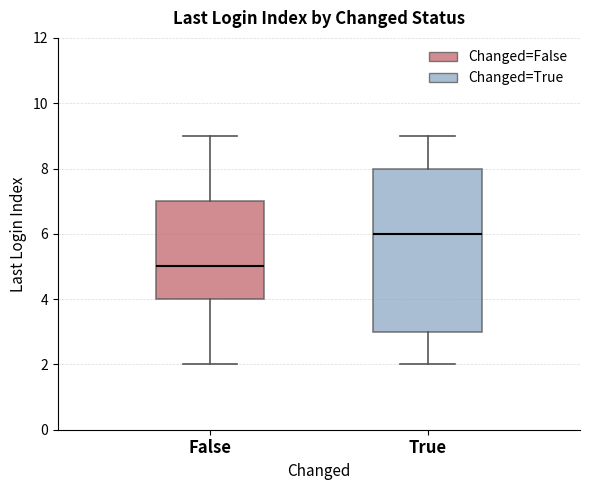

Which box is the tallest, from its lower edge to its upper edge?

True